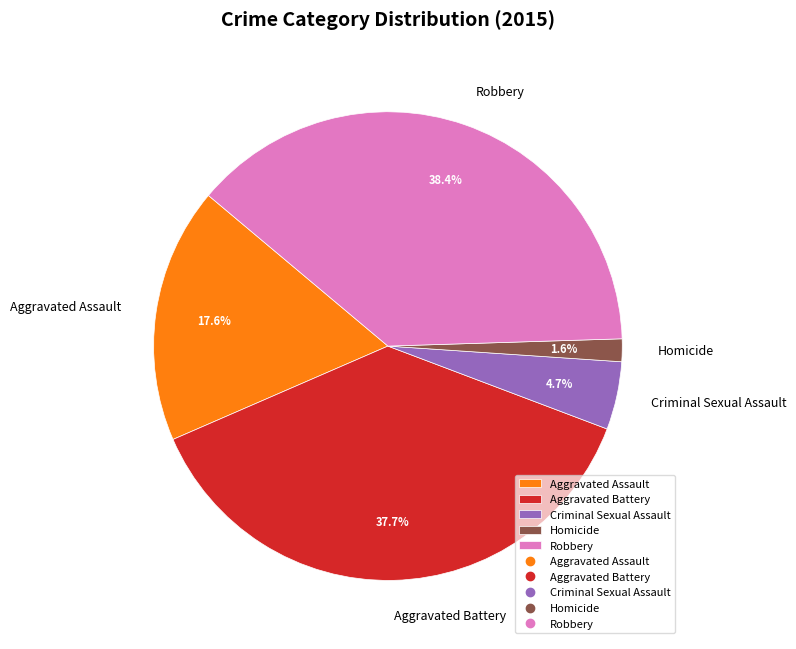

Which has a higher value, Homicide or Aggravated Battery?

Aggravated Battery